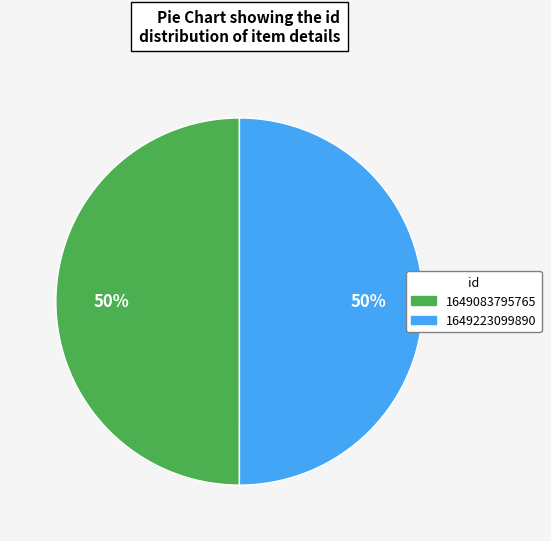

What percentage is the 1649223099890 slice, to the nearest percent?

50%